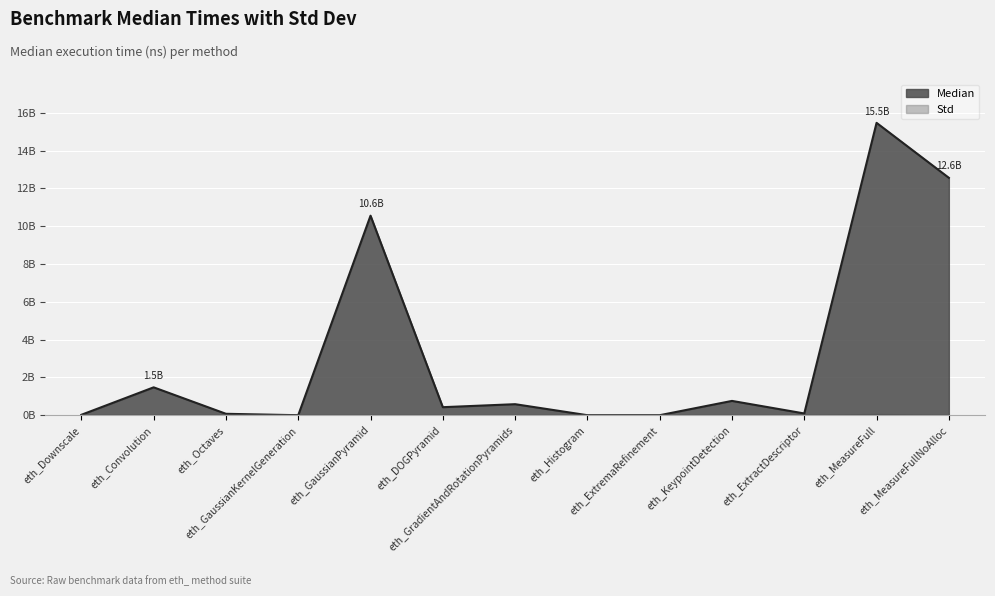

What is the difference between the maximum and second lowest values in the Median series?

15.5